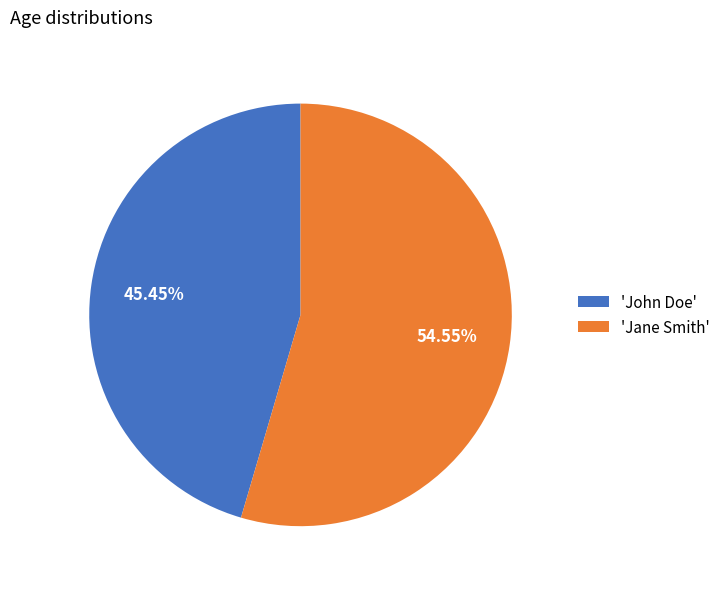

What is the majority slice?

'Jane Smith'